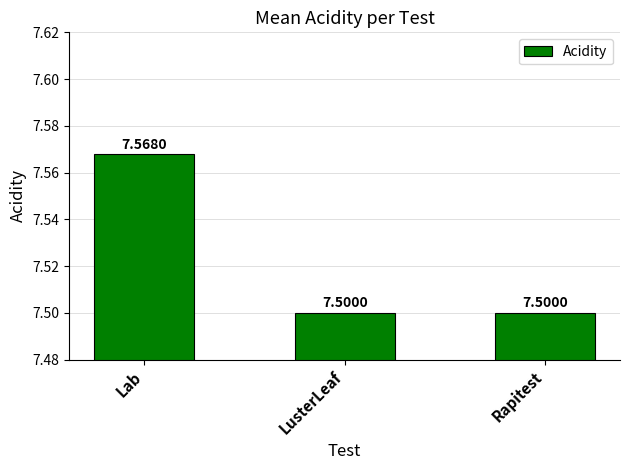

Count the values in the range 7 to 8.

3